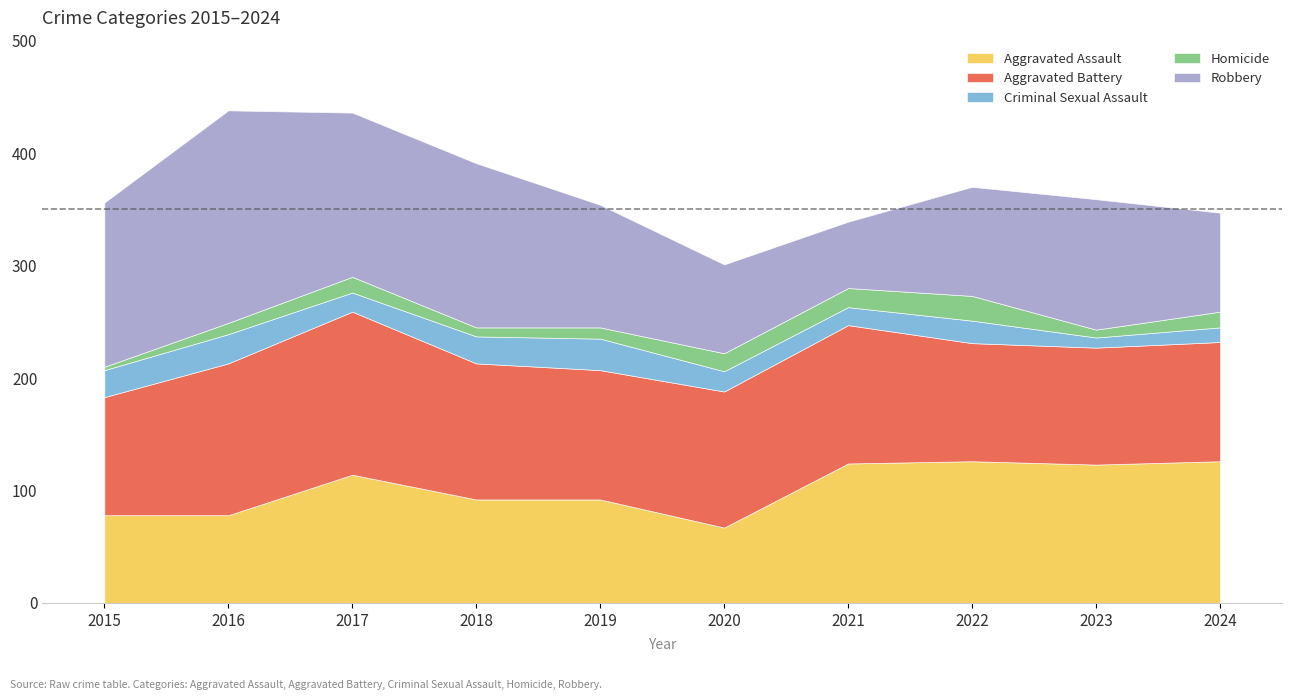

Reading left to right, what are all the values shown in this chart?

Aggravated Assault: 2015=78	2016=78	2017=114	2018=92	2019=92	2020=67	2021=124	2022=126	2023=123	2024=126
Aggravated Battery: 2015=105	2016=135	2017=145	2018=121	2019=115	2020=121	2021=123	2022=105	2023=104	2024=106
Criminal Sexual Assault: 2015=24	2016=26	2017=17	2018=24	2019=28	2020=18	2021=16	2022=20	2023=9	2024=13
Homicide: 2015=3	2016=10	2017=14	2018=8	2019=10	2020=16	2021=17	2022=22	2023=7	2024=14
Robbery: 2015=146	2016=189	2017=146	2018=146	2019=109	2020=79	2021=59	2022=97	2023=116	2024=88